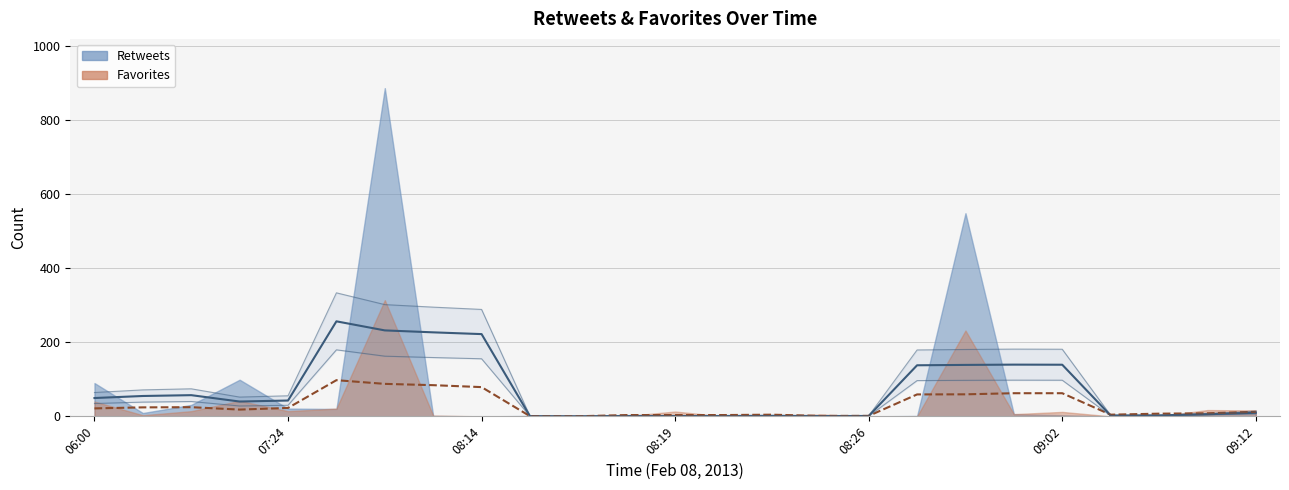

What is the difference between the highest and lowest values at 09:02?

159.0